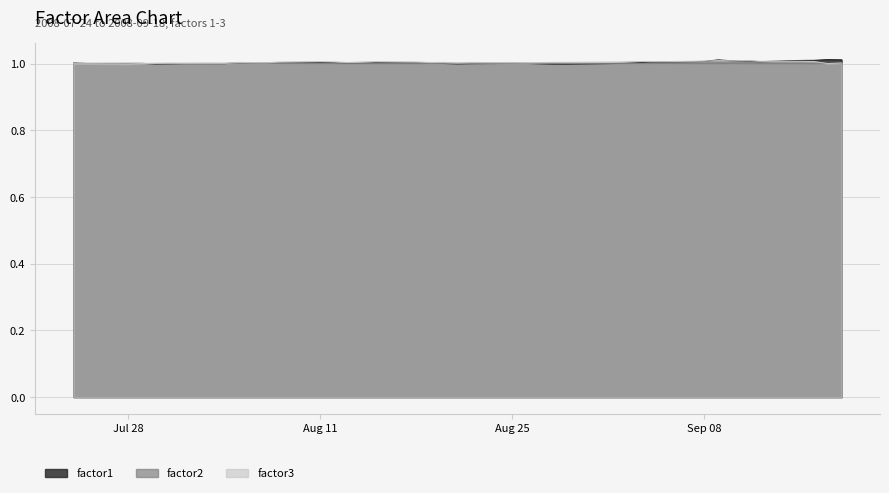

What is the sum of all factor3 values?

40.2